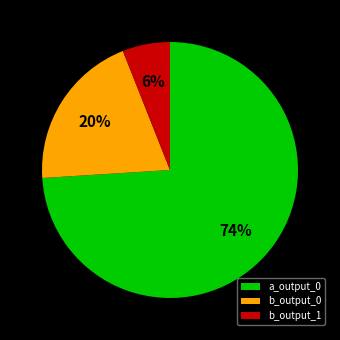

Combined, do b_output_0 and b_output_1 account for over 50%?

No